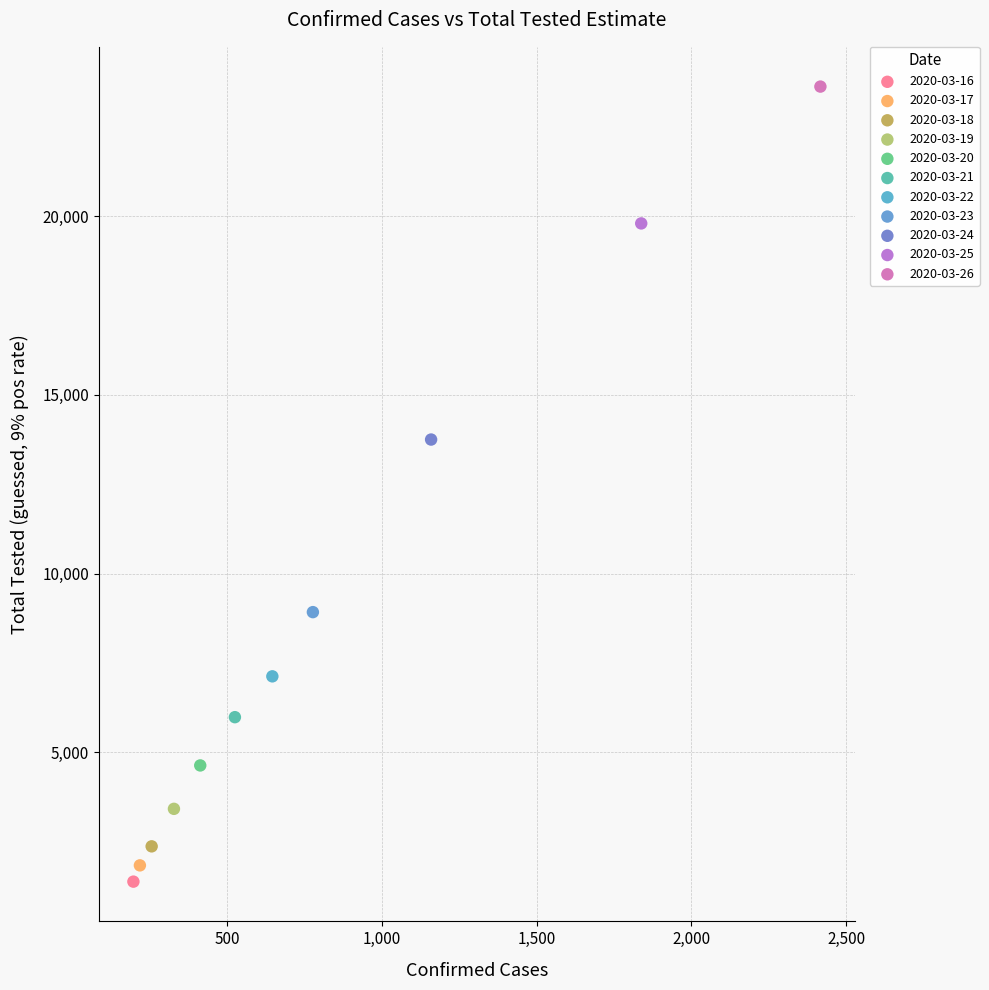

What are all the series names shown in the legend?

2020-03-16, 2020-03-17, 2020-03-18, 2020-03-19, 2020-03-20, 2020-03-21, 2020-03-22, 2020-03-23, 2020-03-24, 2020-03-25, 2020-03-26